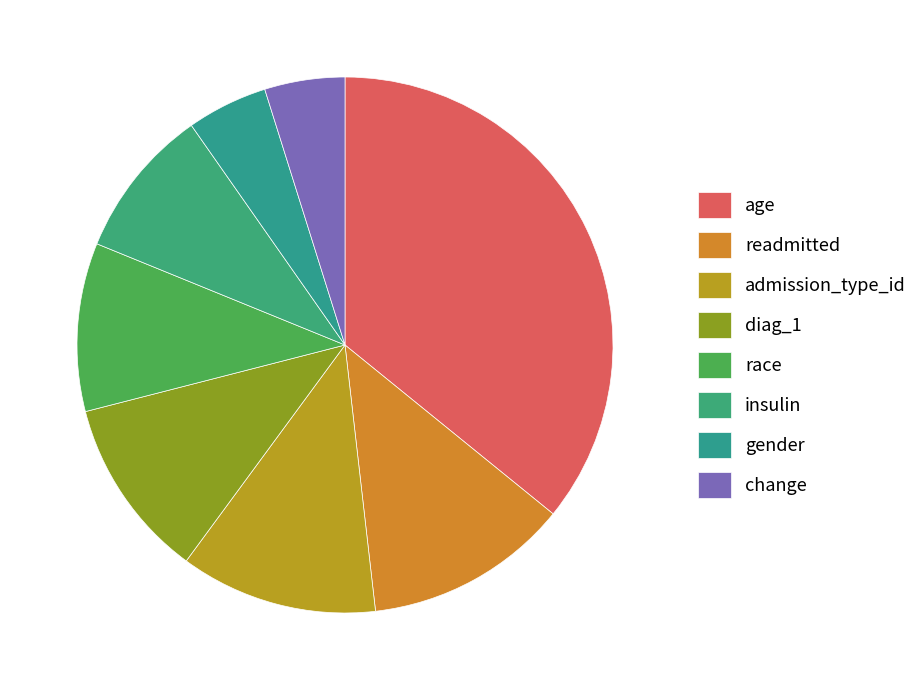

Which has a higher value, age or race?

age